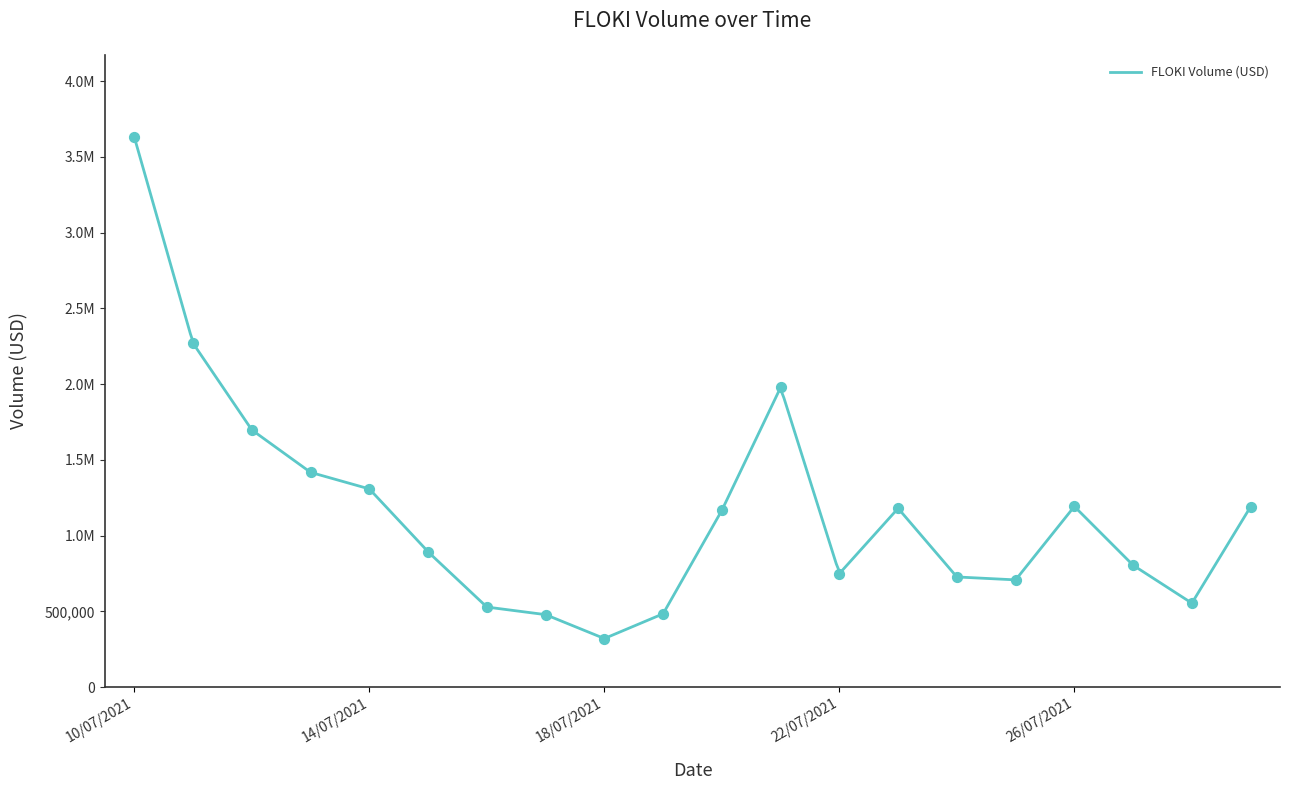

What is the change in value from 13/07/2021 to 17/07/2021?

-939332.4